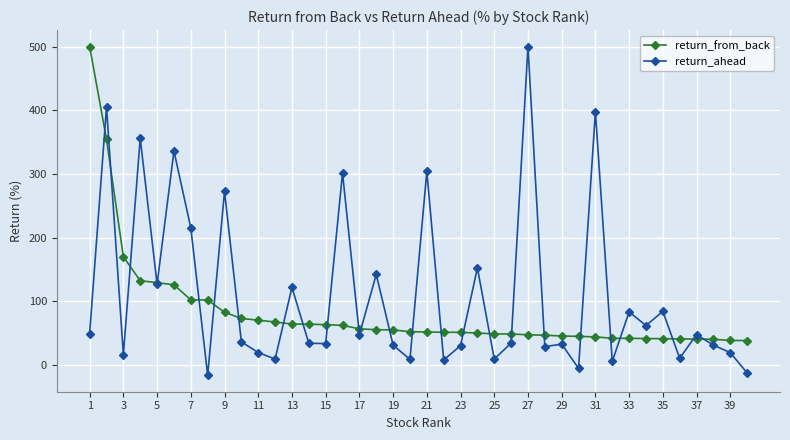

What is the value of the return_from_back point at the 26th from the left?

49.0